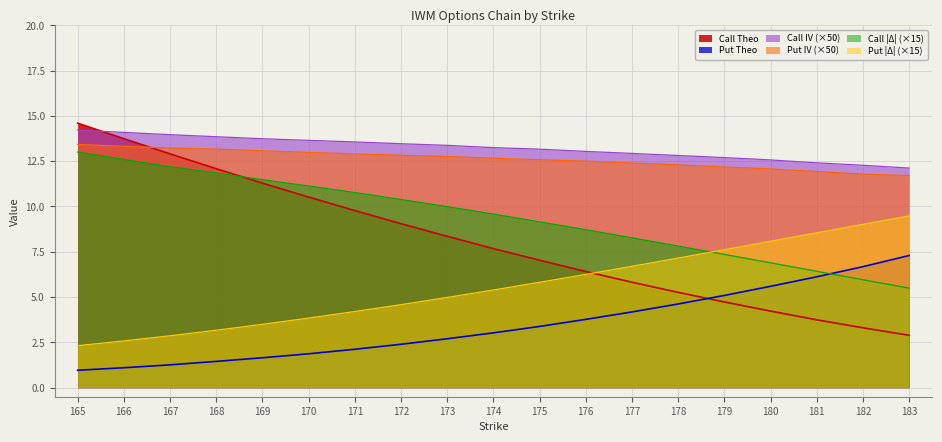

Where do Put IV and Call Theo first cross each other?

166 and 167